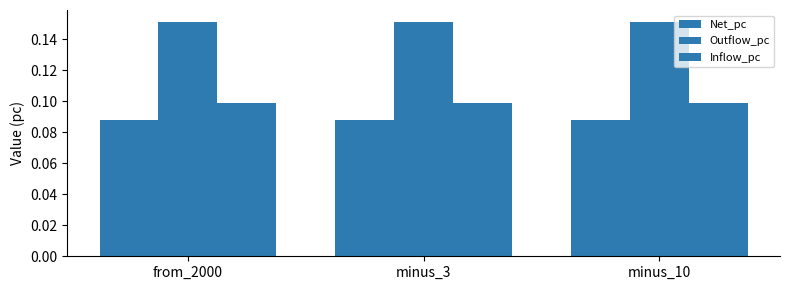

How many categories are shown in the chart?

3